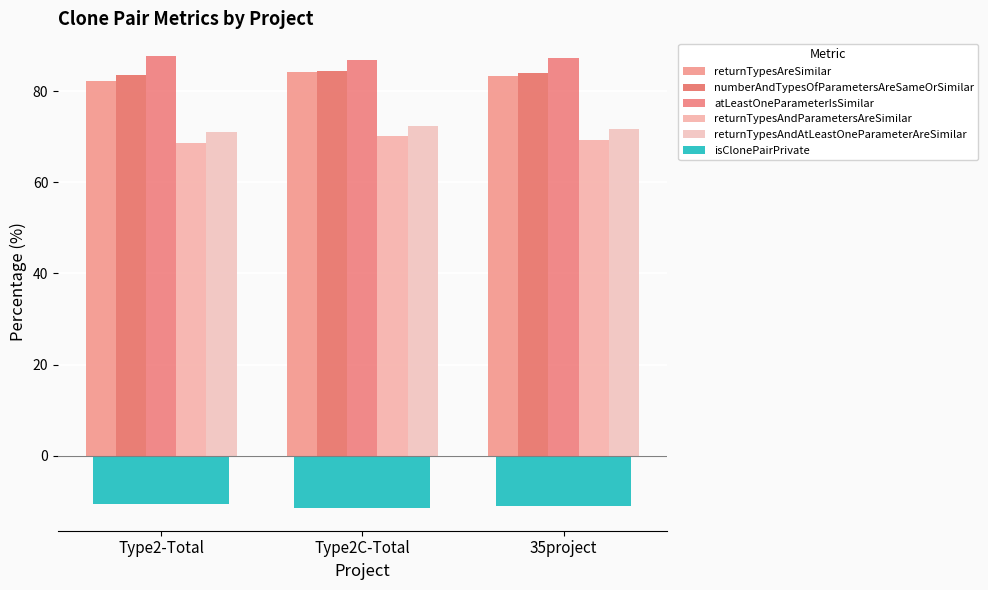

At which category is the sum across all series the highest?

Type2C-Total